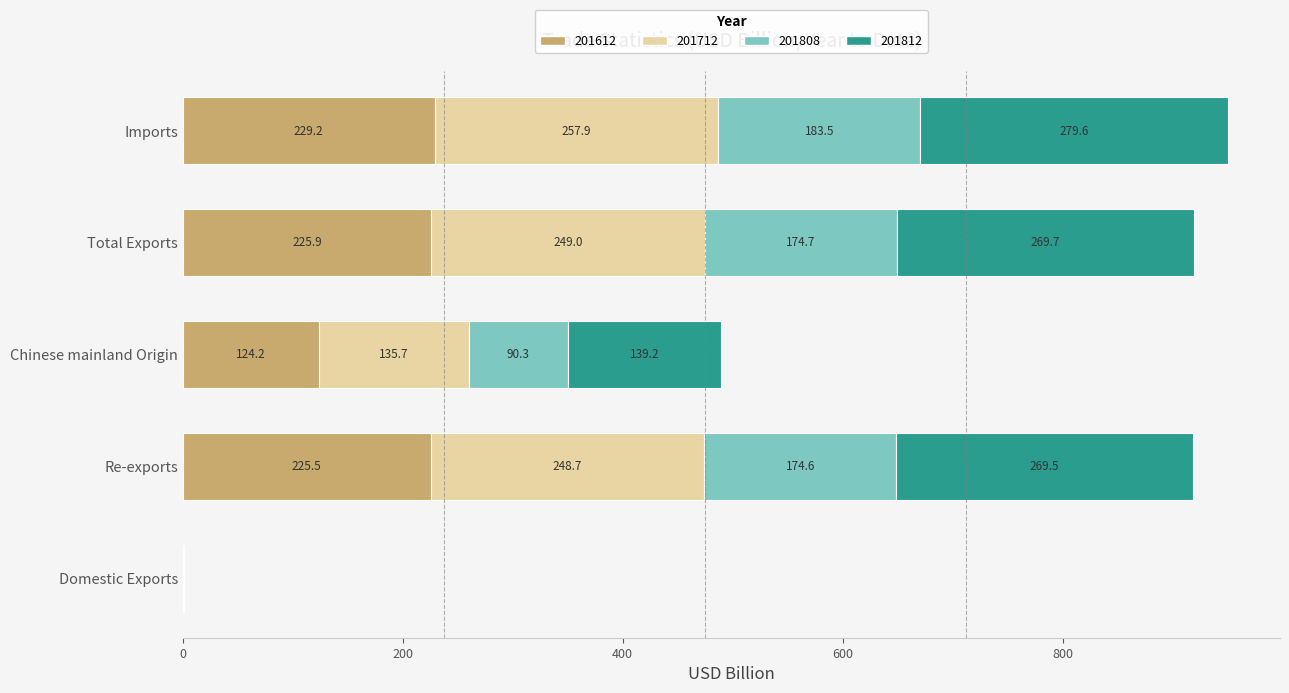

The 201612 series shows 70.7 at Chinese mainland Origin. True or false?

False